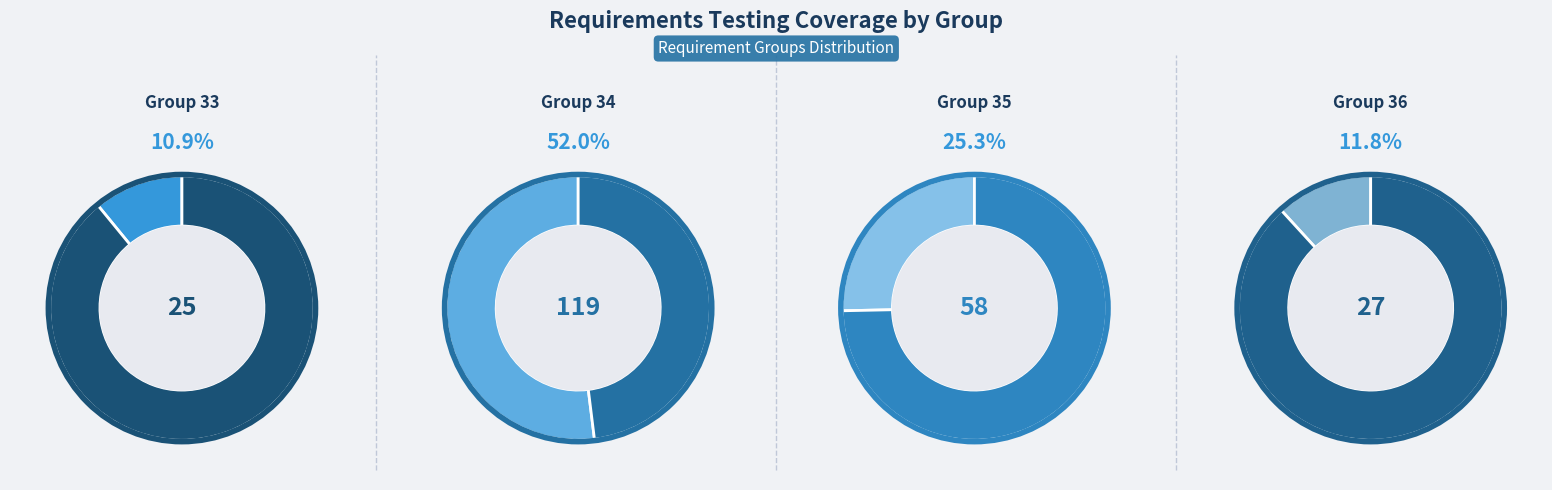

Is it true that Group 35 is 25% of the pie?

True